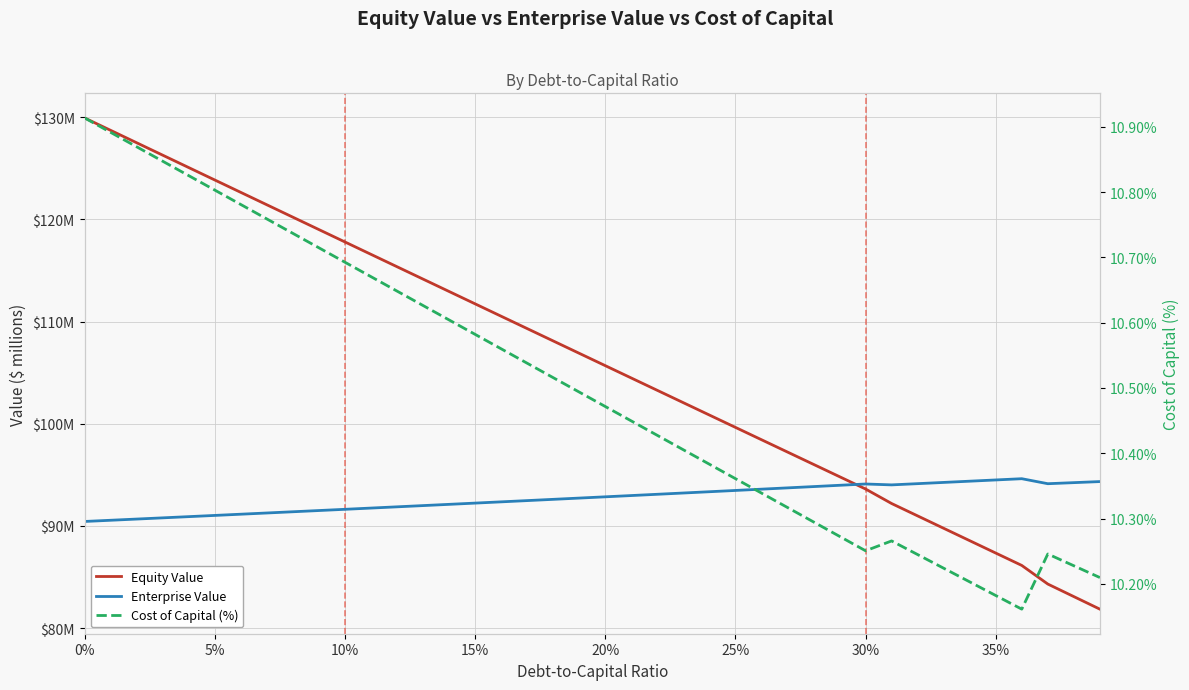

The value of Cost of Capital (%) at 38 is 2.1. True or false?

False